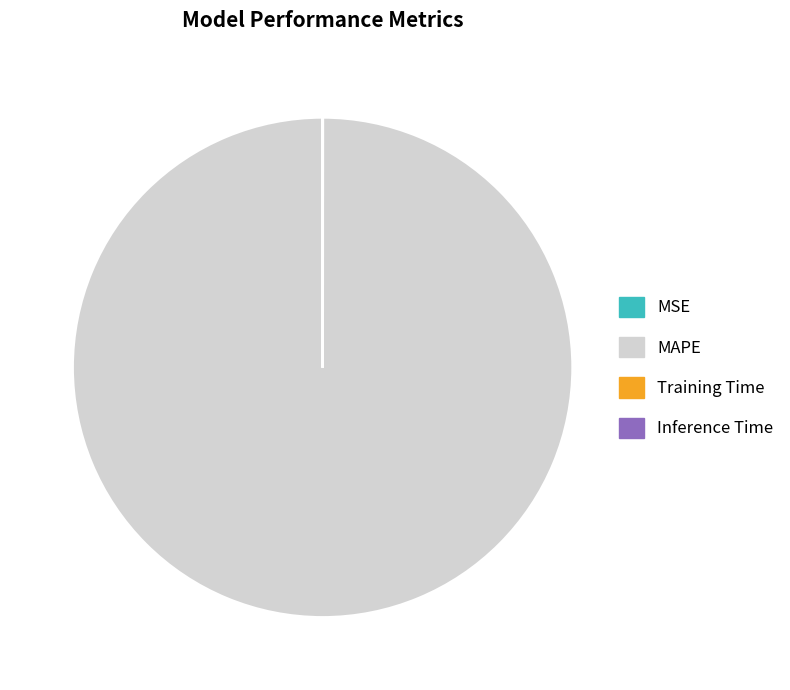

Which slice is the largest?

MAPE